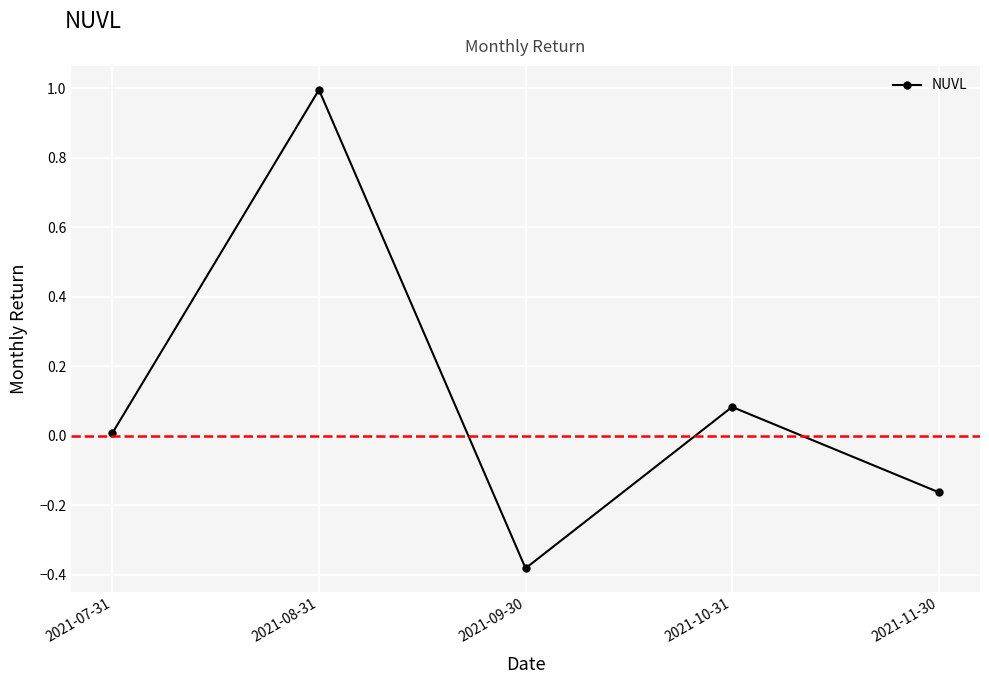

What is the greatest value displayed?

1.0